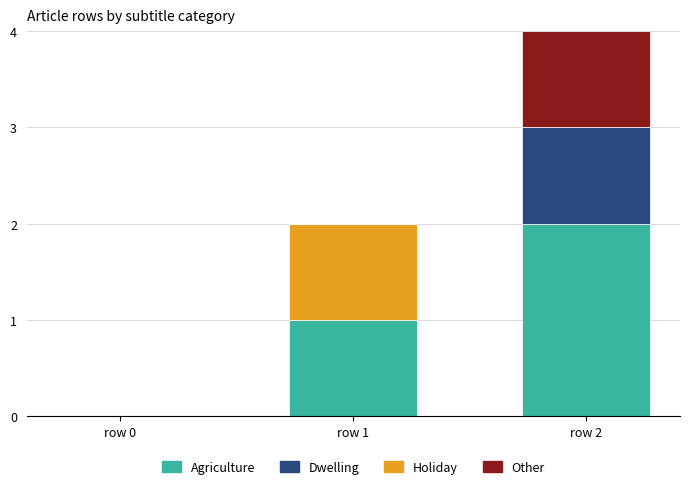

At which category is the sum across all series the highest?

row 2